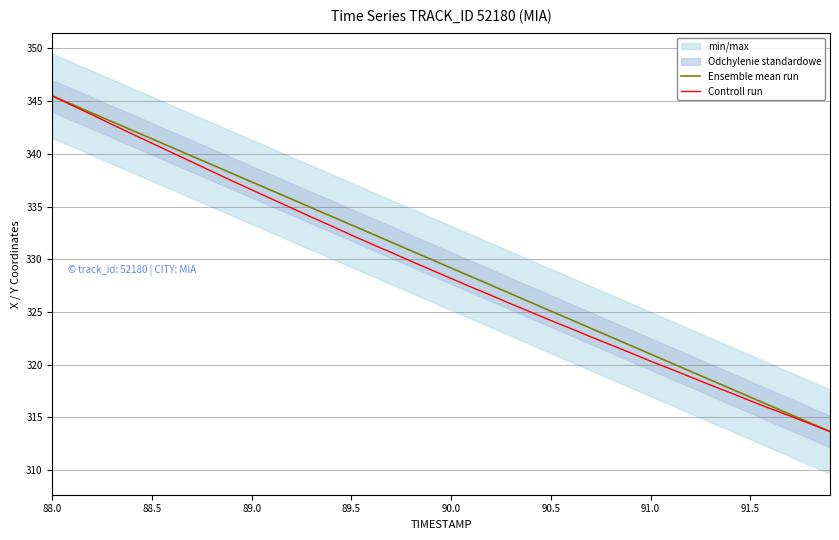

Which series has the largest total across all categories?

Ensemble mean run